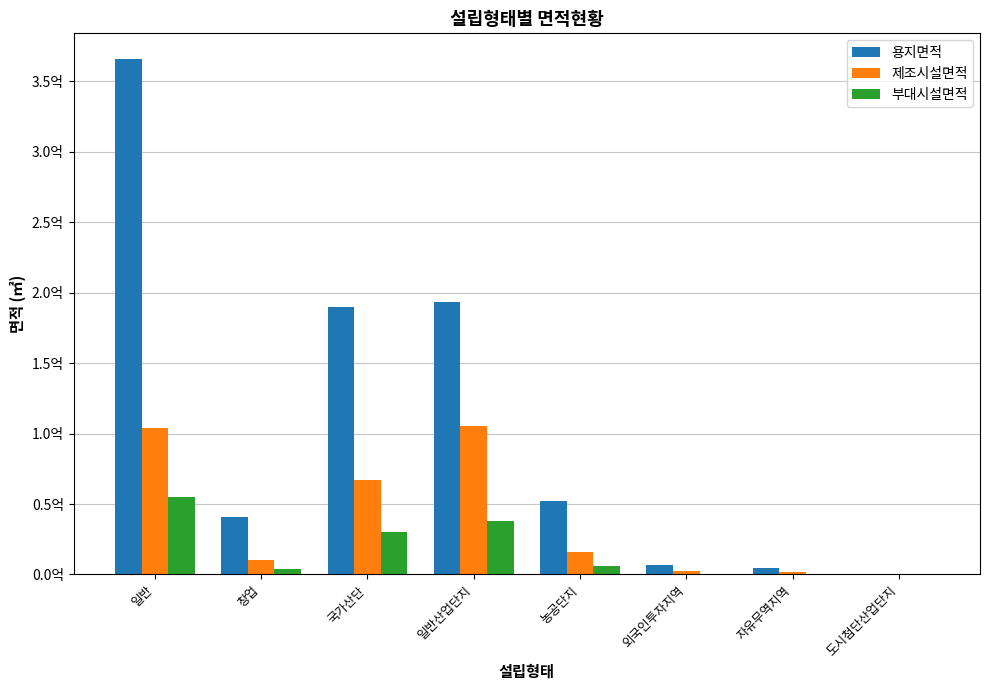

What is the approximate value of 부대시설면적 at 국가산단?

30315882.6